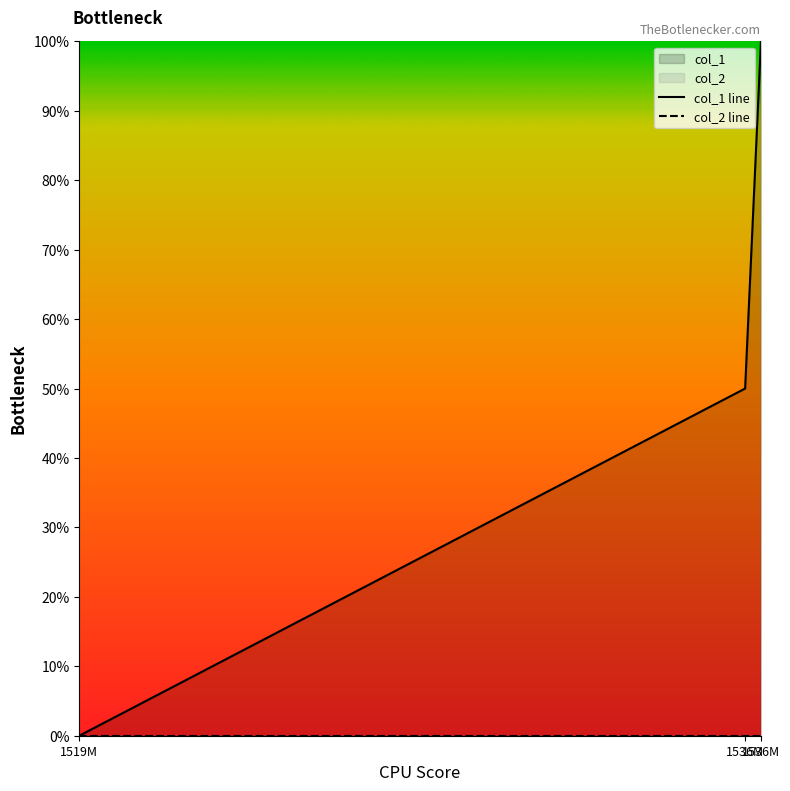

What is the value of the 2nd point from the left?

0.5